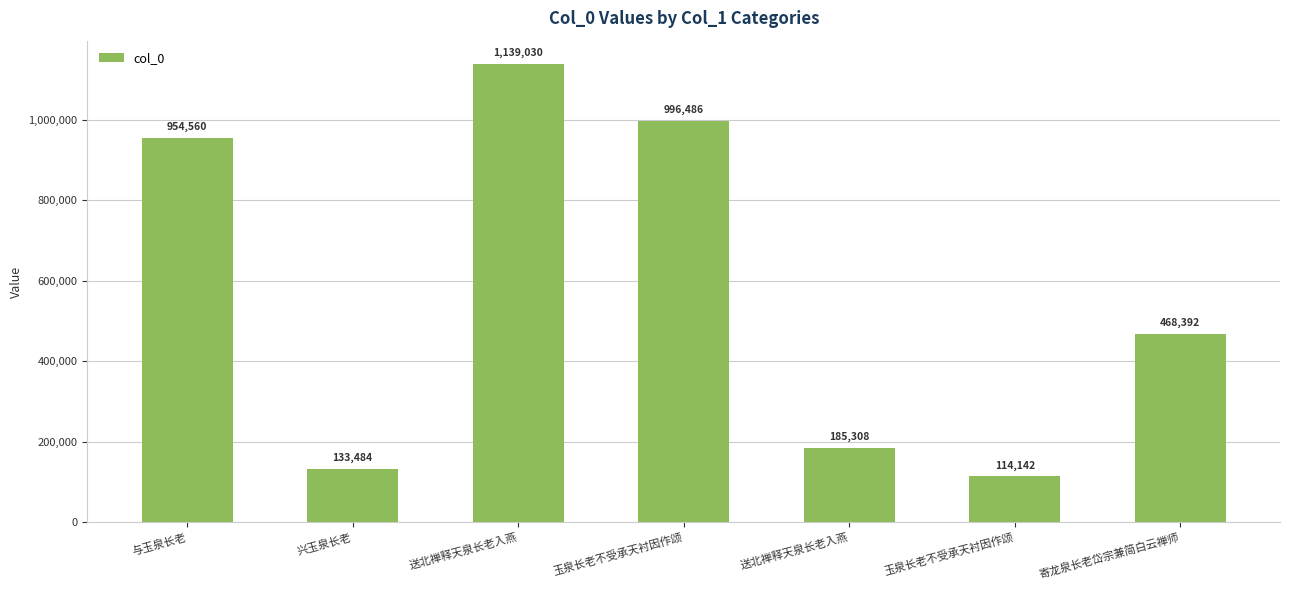

Does the chart contain any negative values?

No